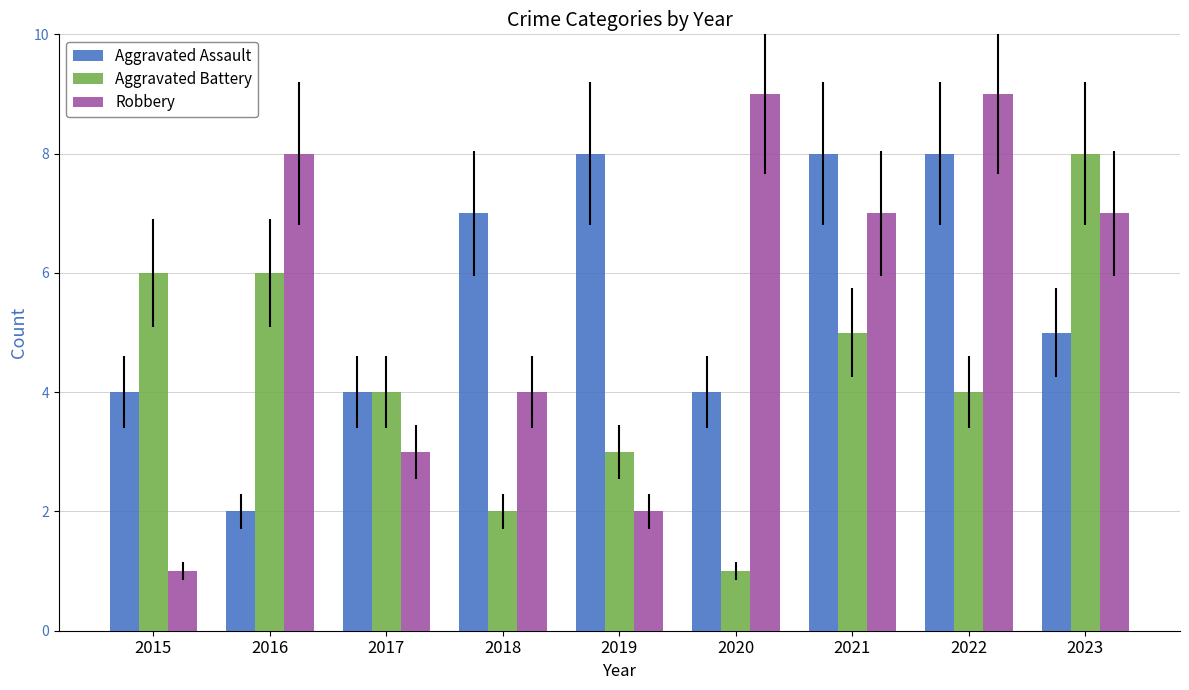

Which series has the widest spread of values?

Robbery